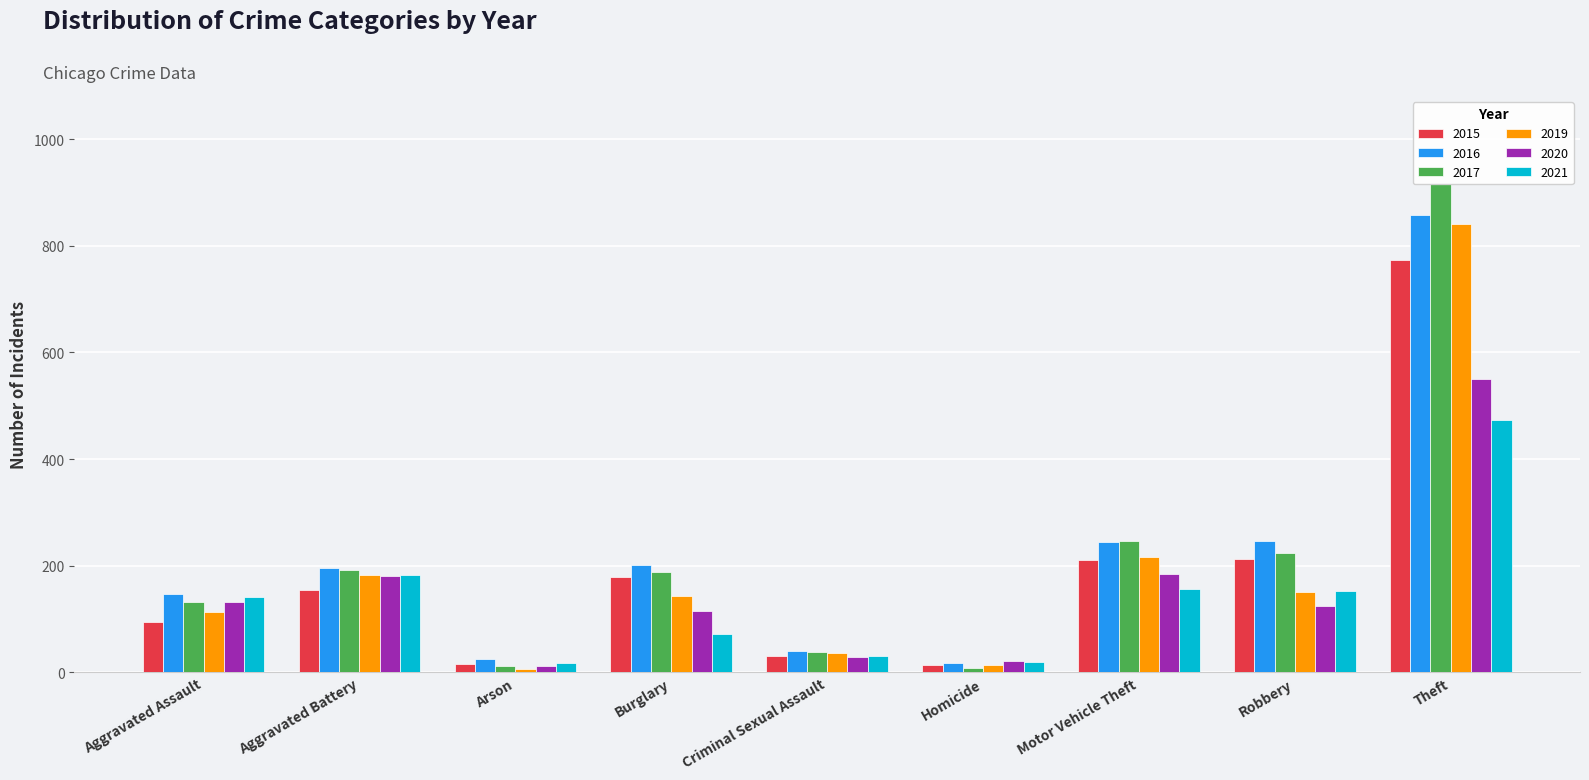

What is the spread (max minus min) of values at Aggravated Battery?

42